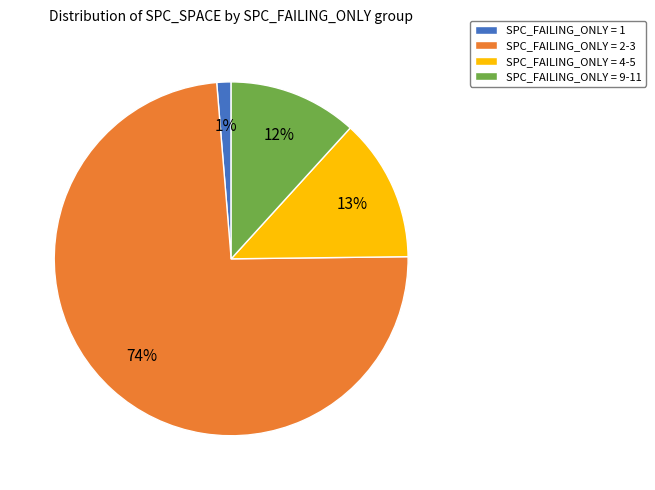

Is it true that SPC_FAILING_ONLY = 2-3 is 74% of the pie?

True